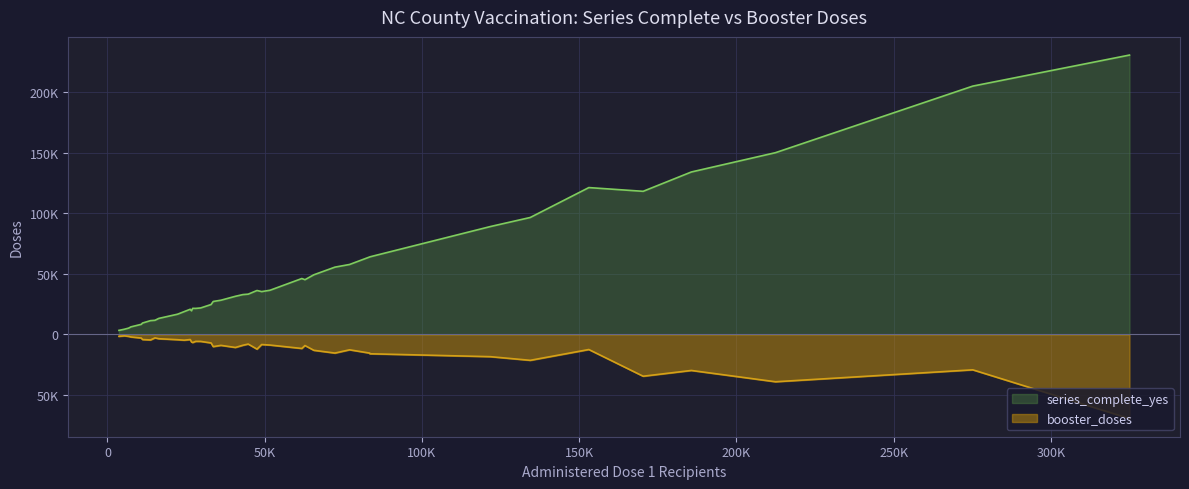

Which series has the largest total across all categories?

series_complete_yes